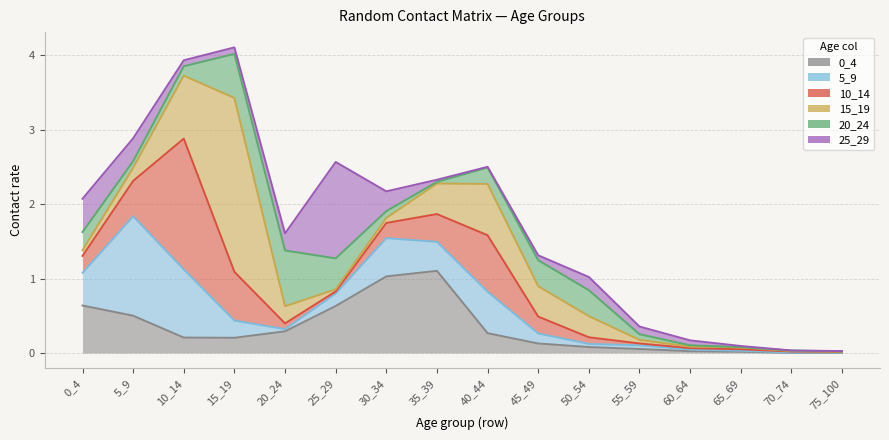

Is it true that 0_4 equals 0.0 at 45_49?

False